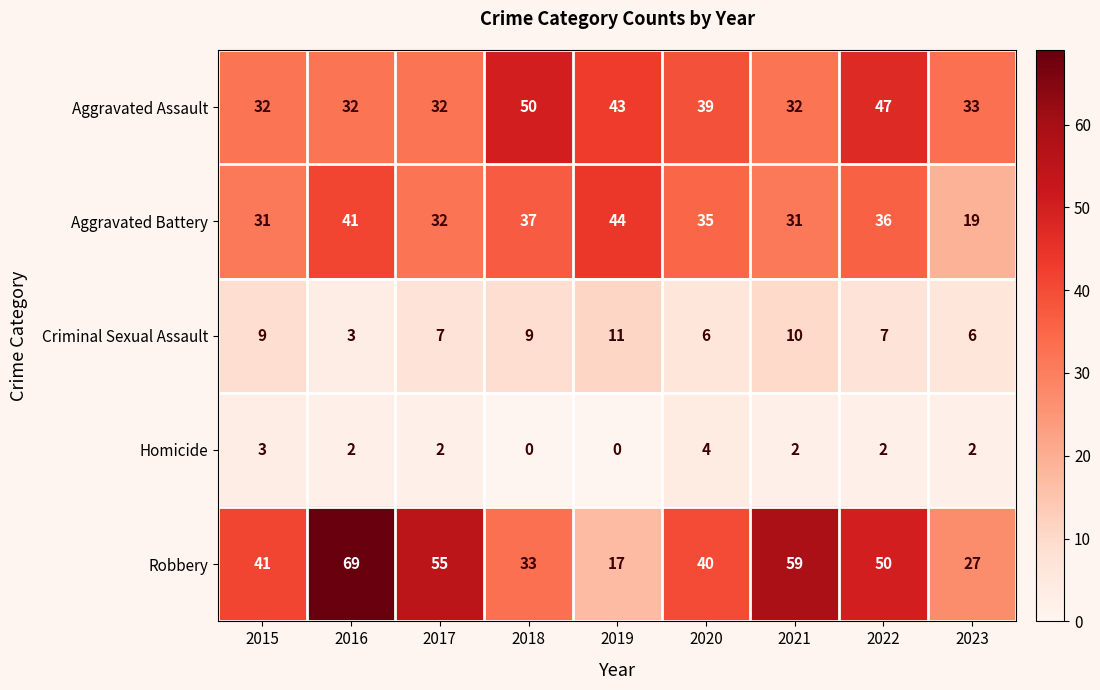

Which series has the largest total across all categories?

Robbery